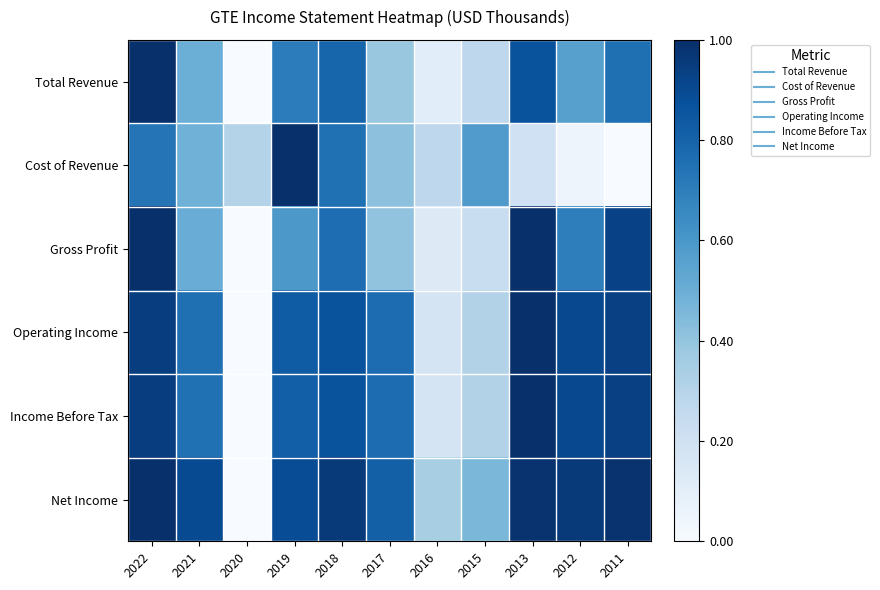

Which category has the lowest value across all series?

2020